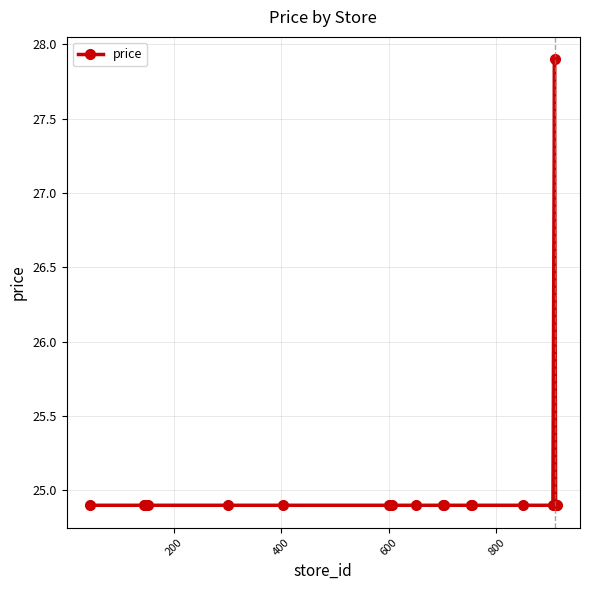

True or false: the data has more than 0 interior local peaks.

True